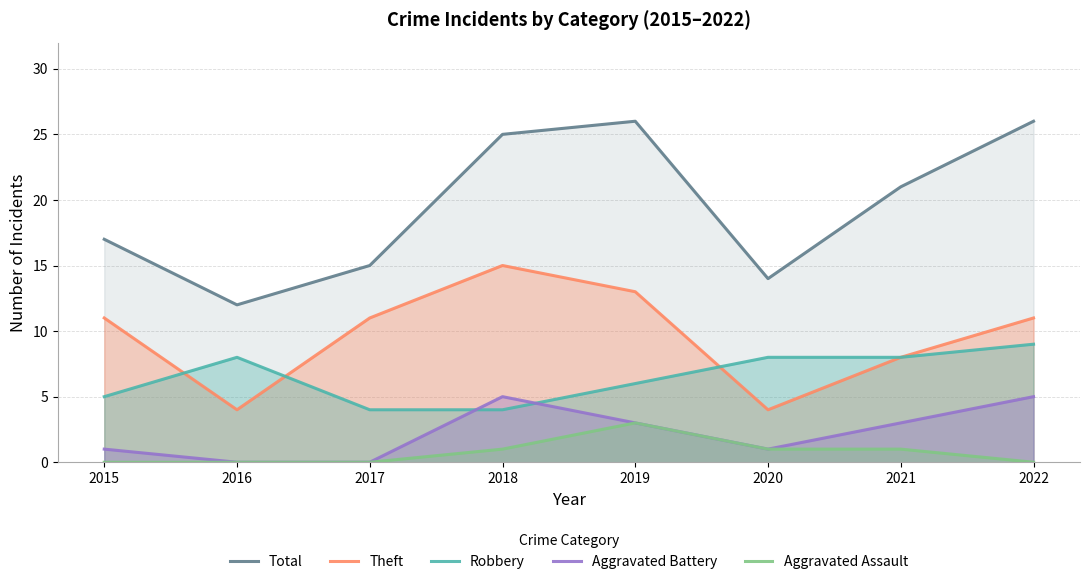

What is the value of the Robbery point at the 8th from the left?

9